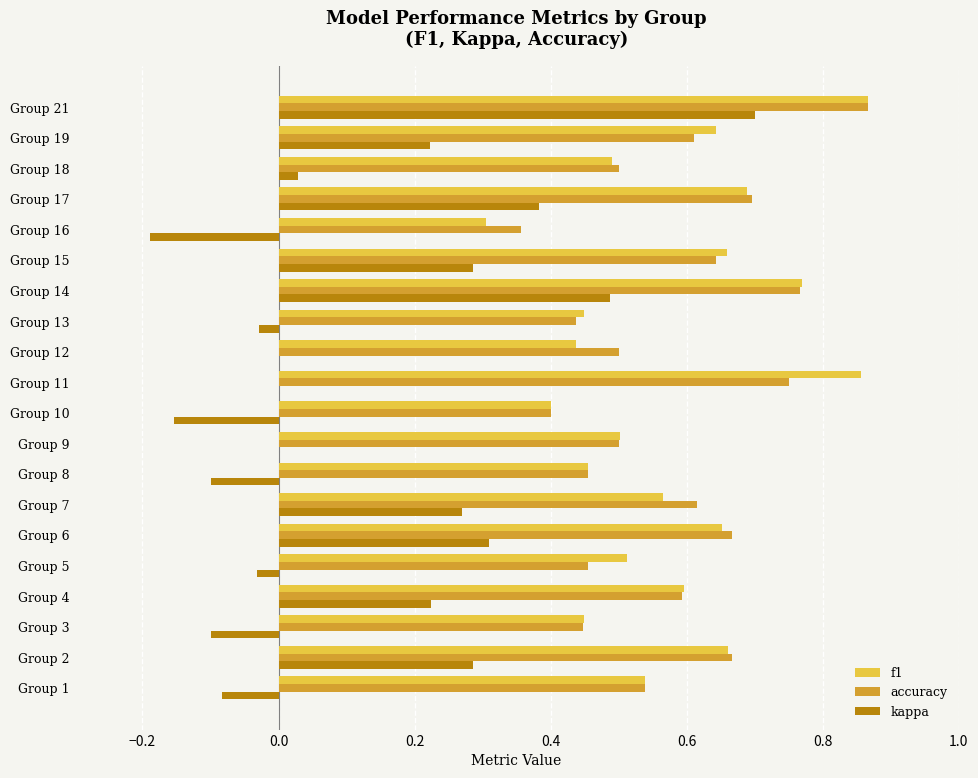

The value of kappa at Group 2 is 0.3. True or false?

True